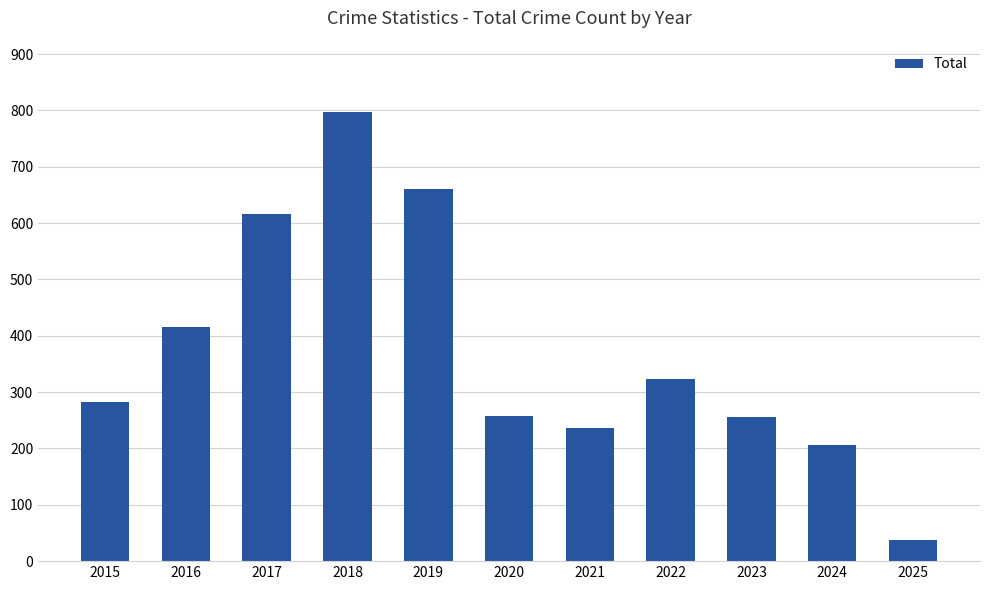

What is the approximate value at 2020?

257